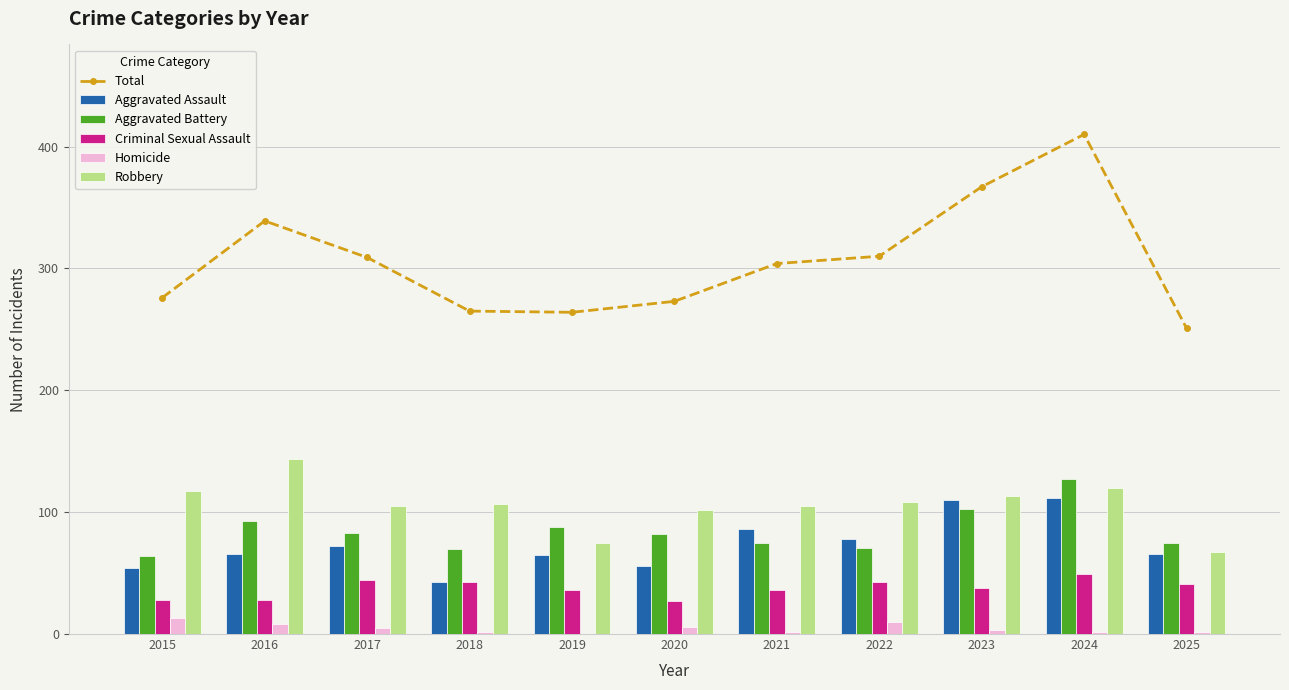

What is the value of the Homicide bar at the 8th from the left?

10